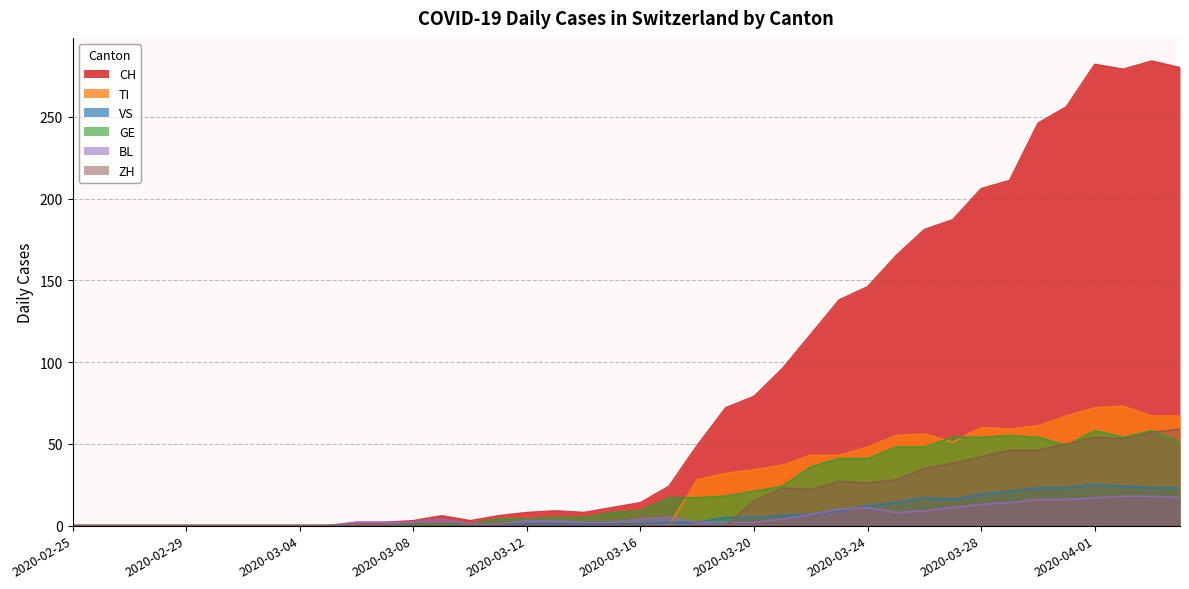

True or false: VS and CH intersect in this chart.

False